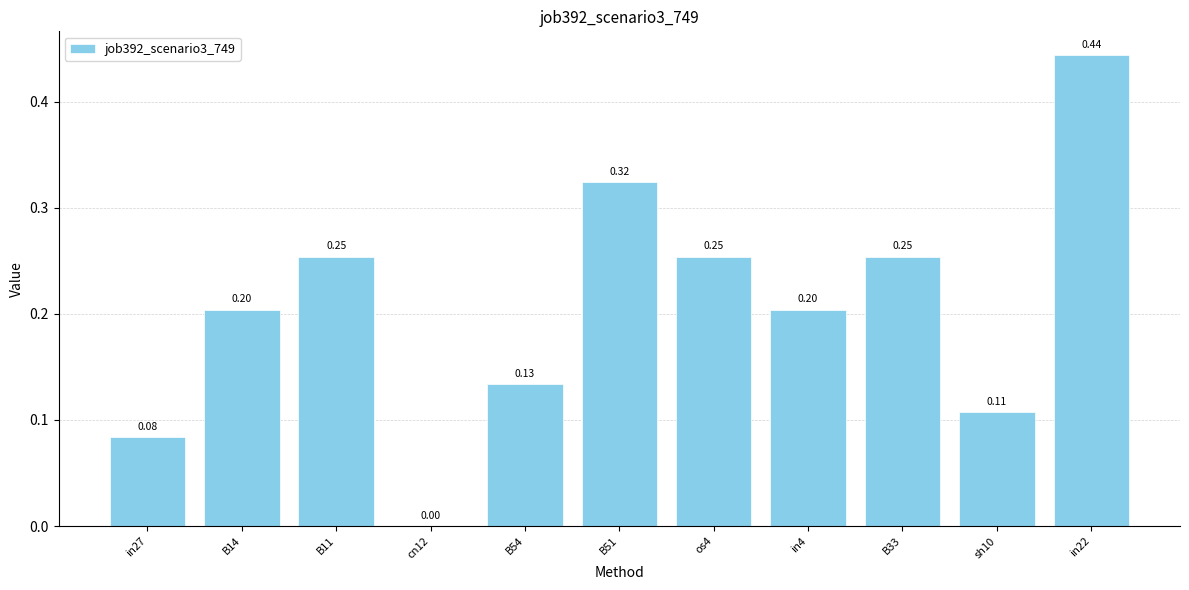

What is the sum of the values at B33 and os4?

0.5